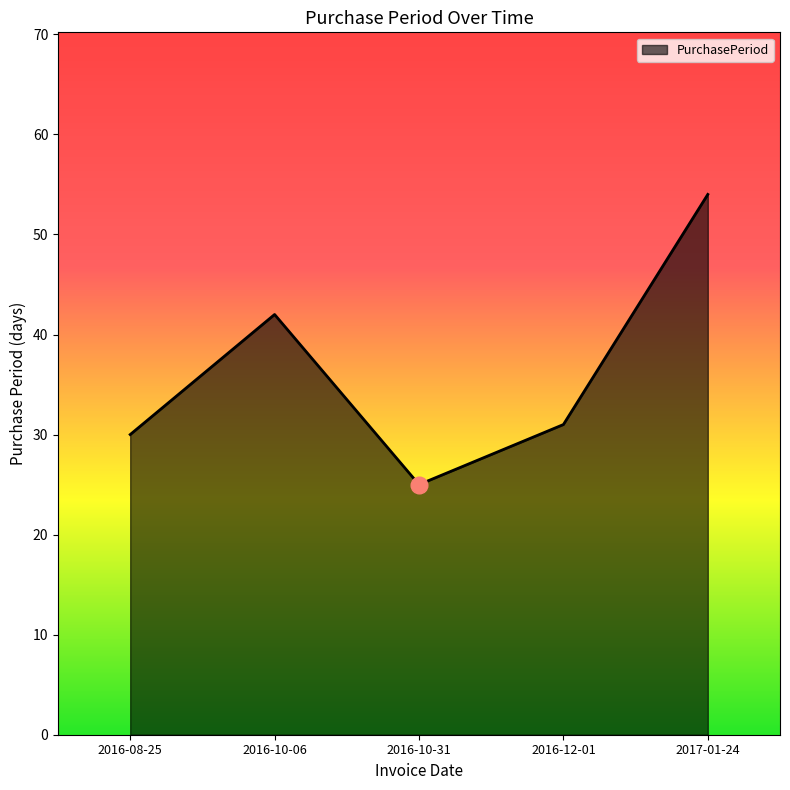

What position from the left is 2016-08-25?

1